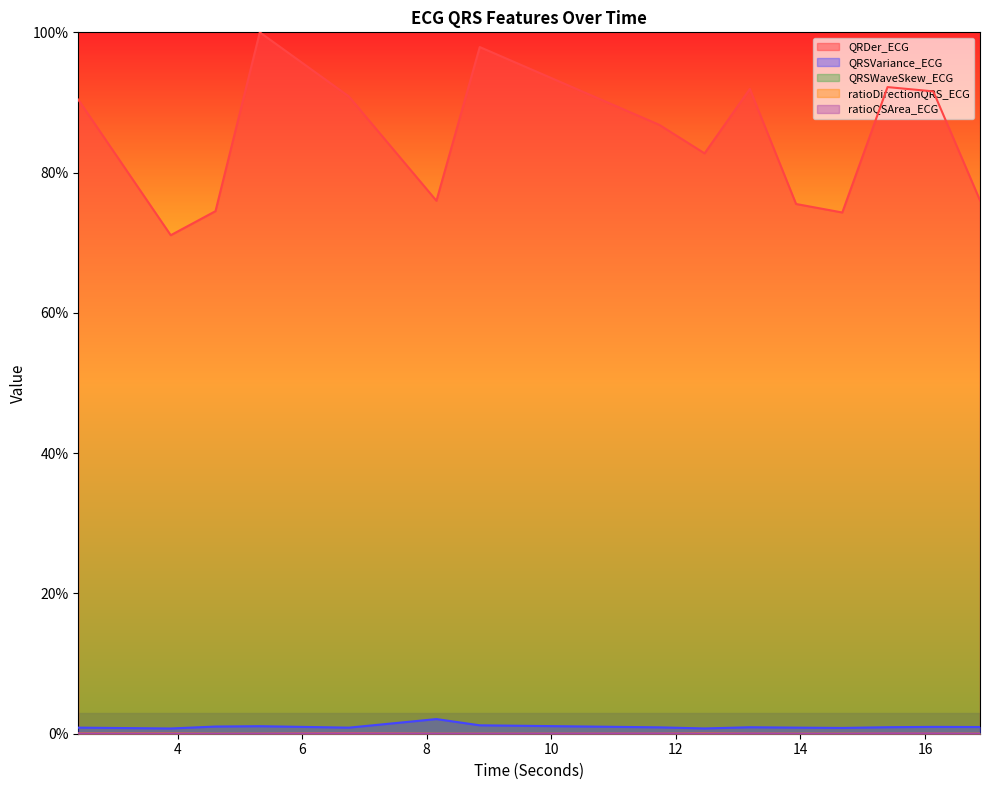

The QRSWaveSkew_ECG series shows 0.0 at 13.1875. True or false?

True